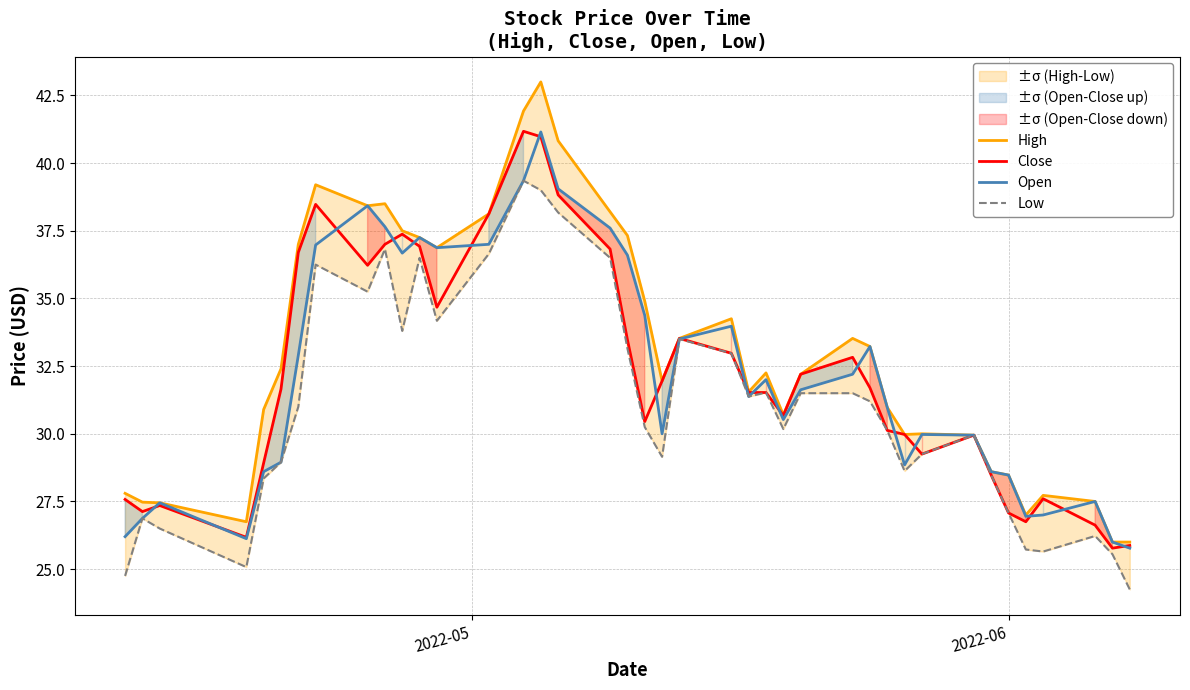

What is the maximum value for Close?

41.2